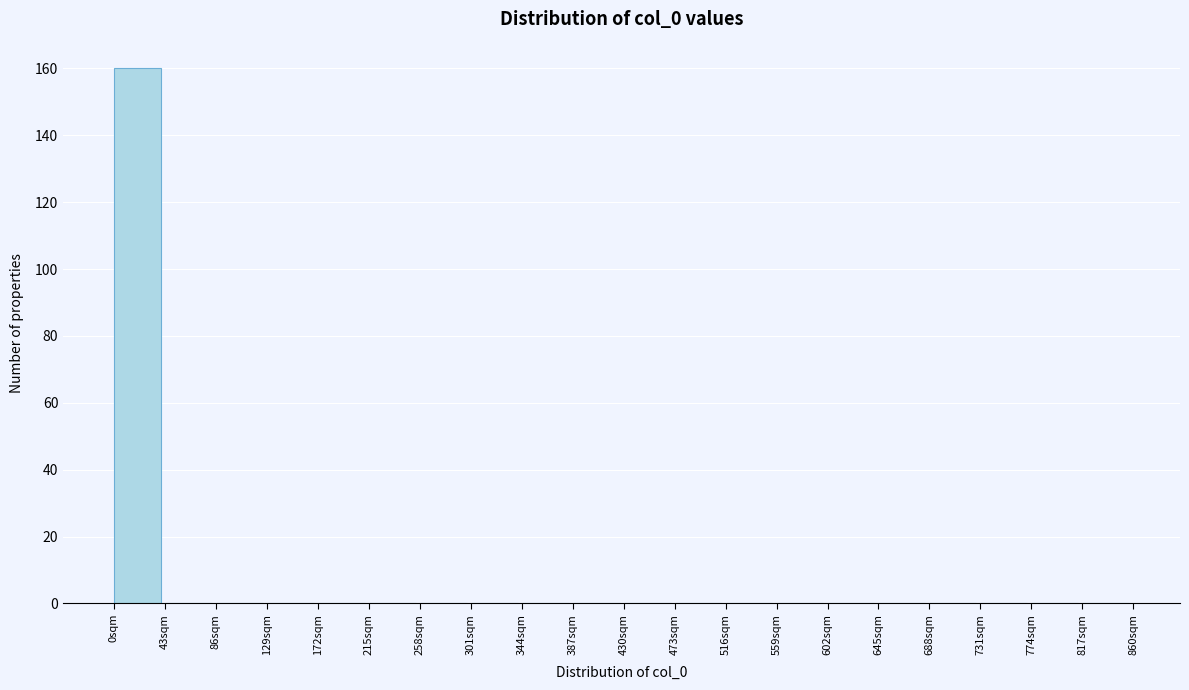

How tall is the bar that spans 0 to 43 on the x-axis? Neither the bar edges nor the heights are printed on the chart, so give them approximately, as read against the axes.

160